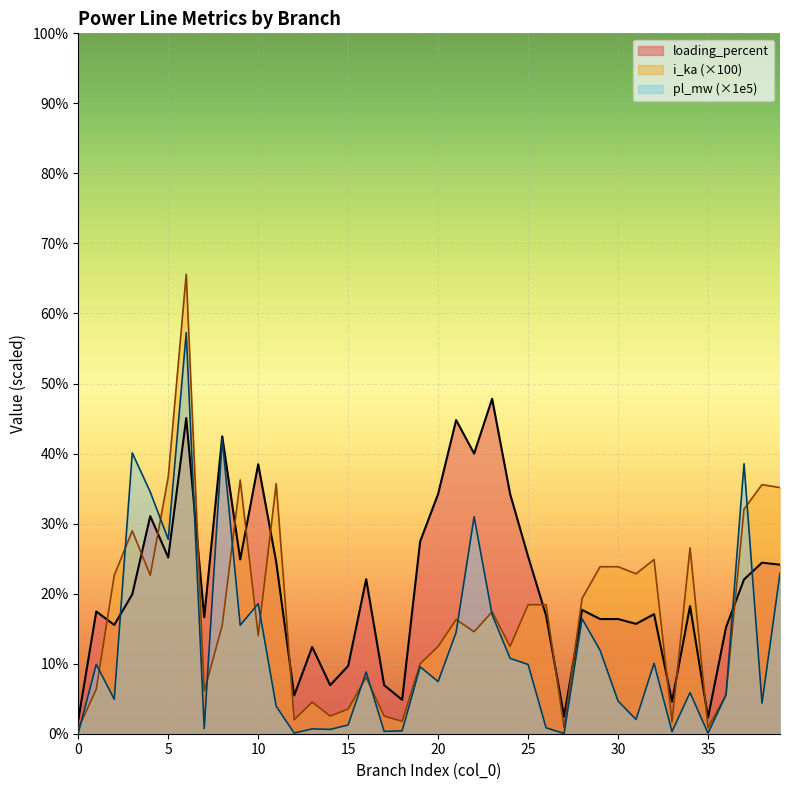

Between which two adjacent categories do i_ka and pl_mw first intersect?

0 and 1